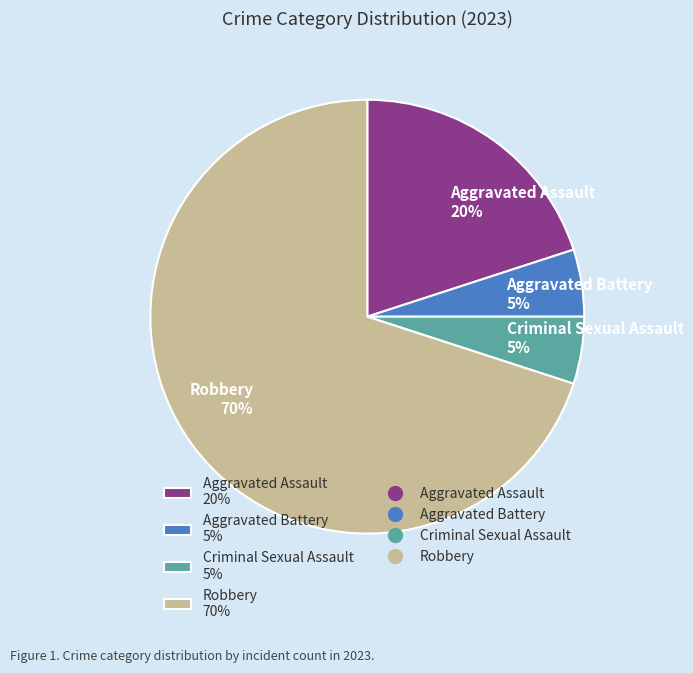

True or false: Robbery accounts for 70% of the total.

True